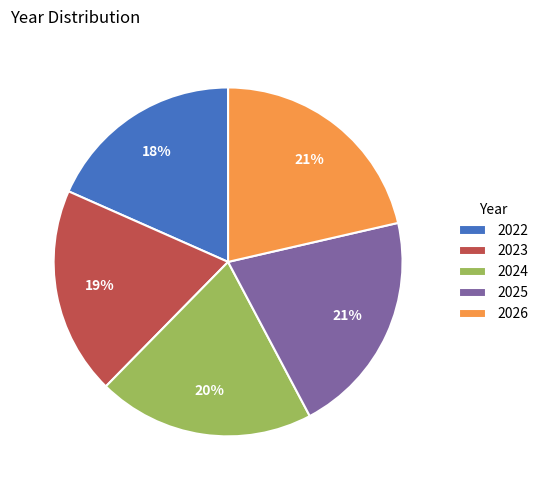

Is the sum of 2024 and 2025 greater than half?

No